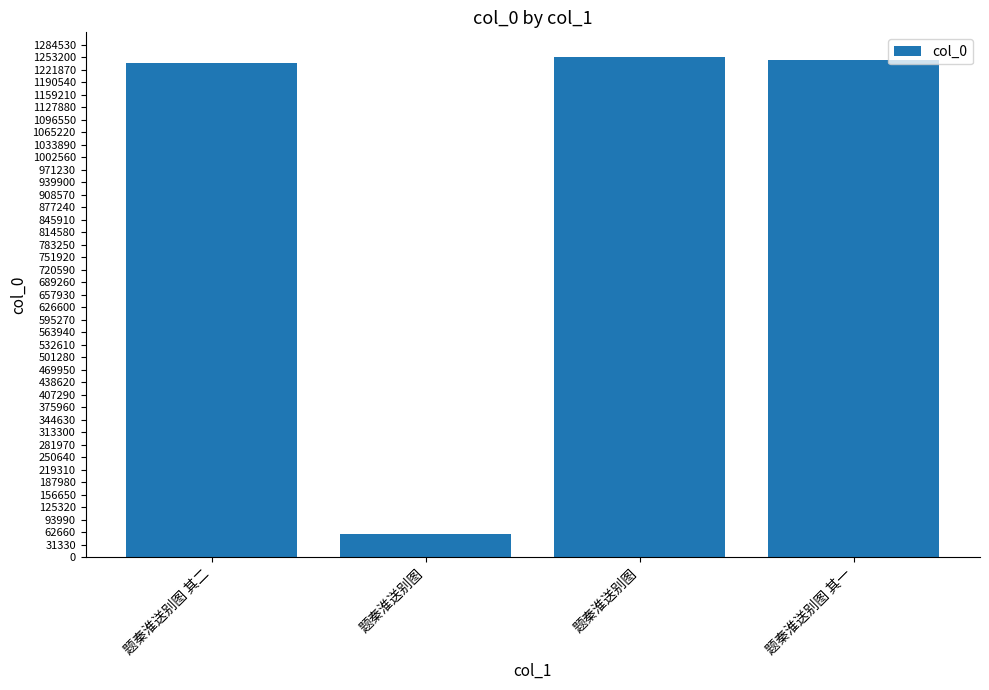

What is the value of the 1st bar from the left?

1239391